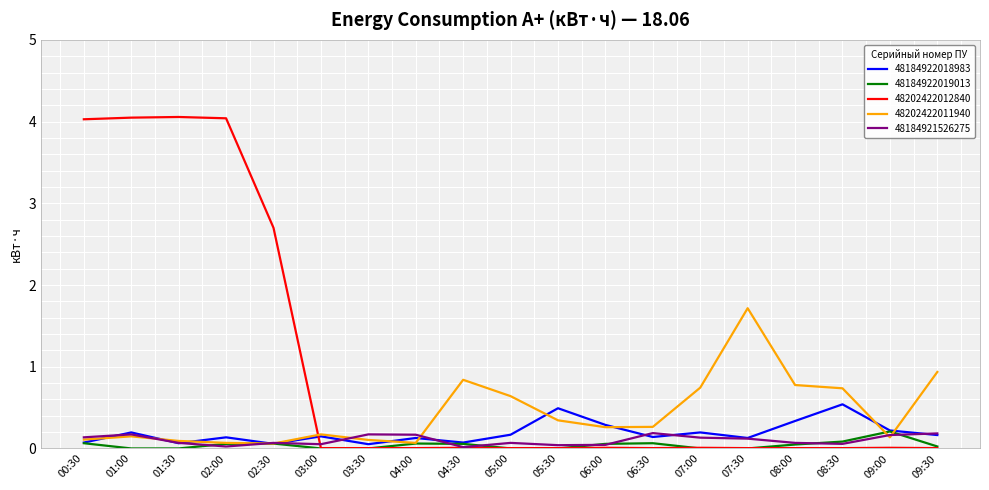

Which series has the largest range (max minus min)?

48202422012840